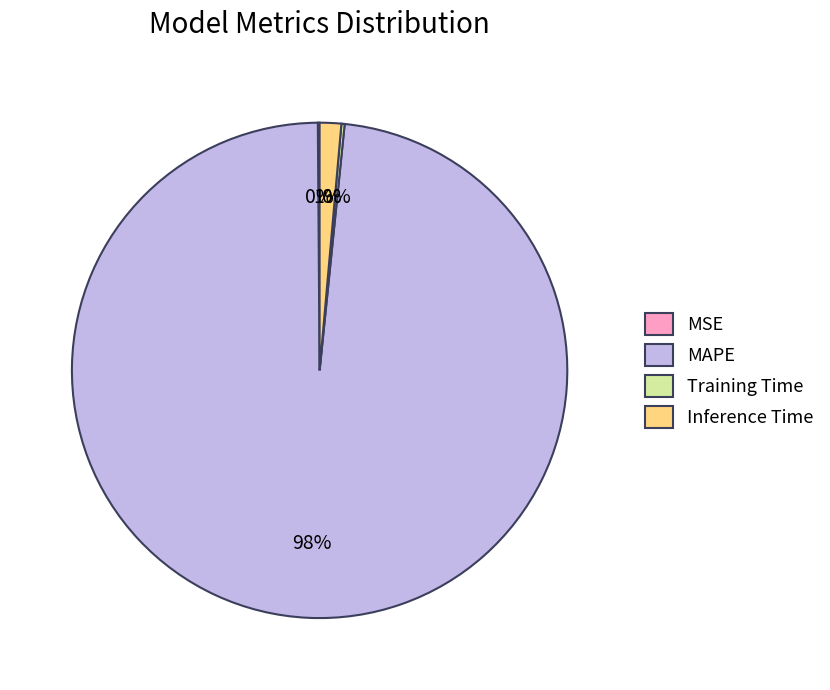

Which has a higher value, Inference Time or MAPE?

MAPE